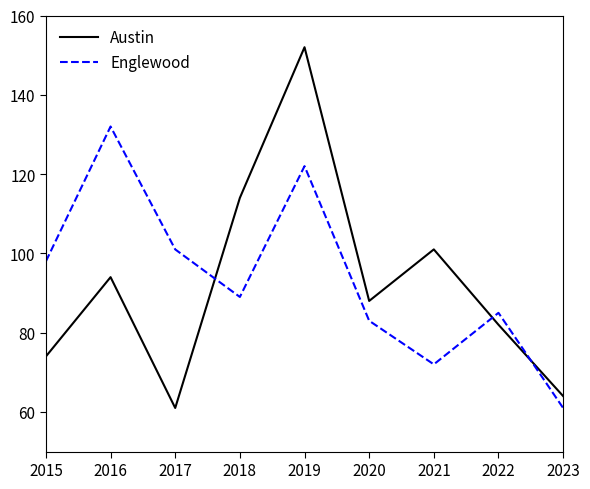

What is the difference between the maximum and minimum values in the Austin series?

91